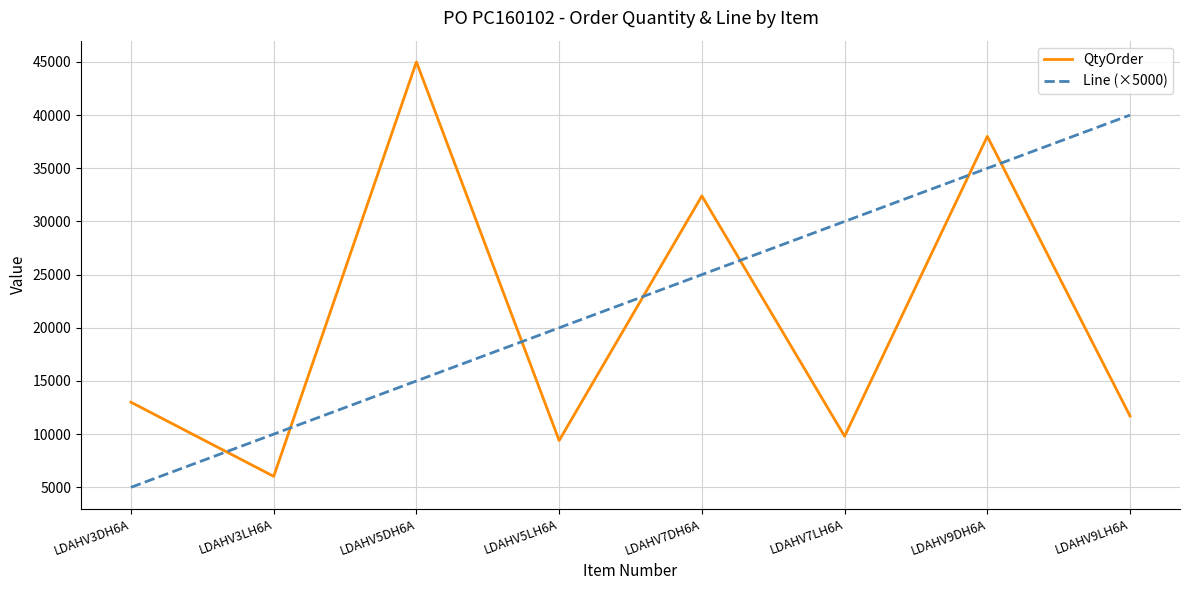

Is it true that Line (×5000) equals 25000 at LDAHV7DH6A?

True